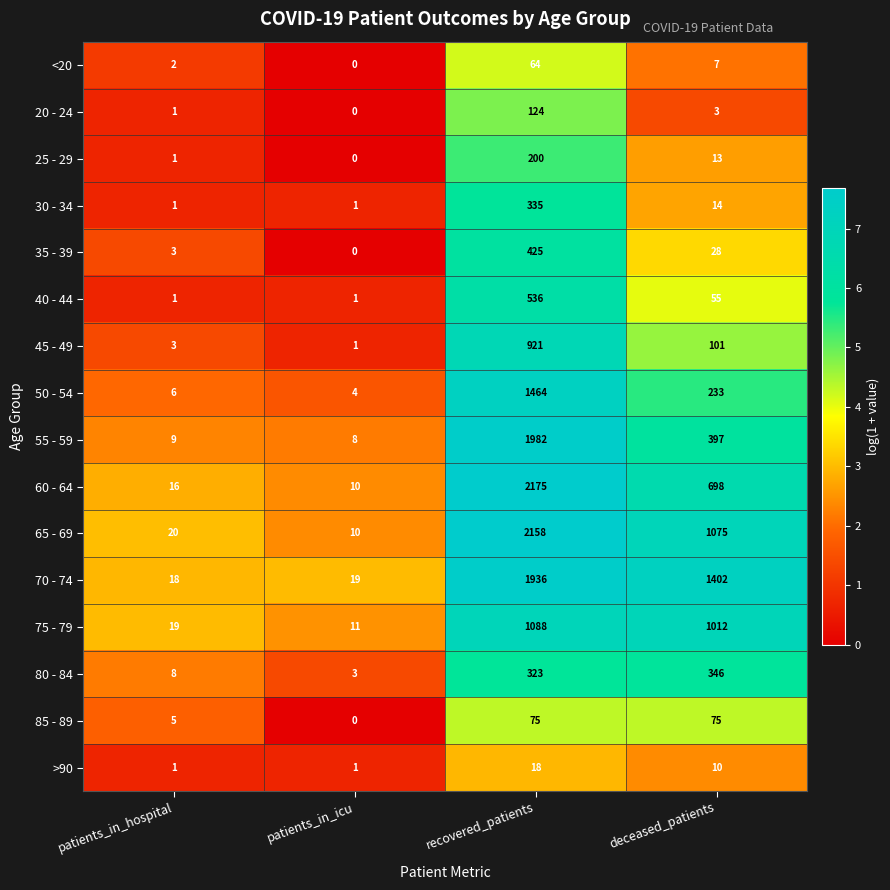

Read the 35 - 39 value at deceased_patients.

28